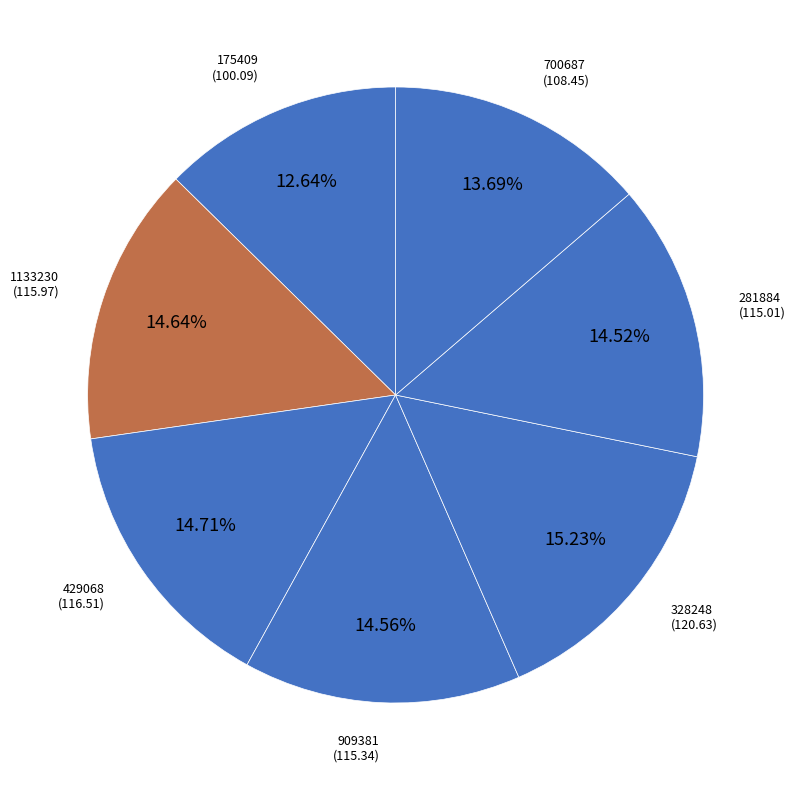

How many slices are in this pie chart?

7